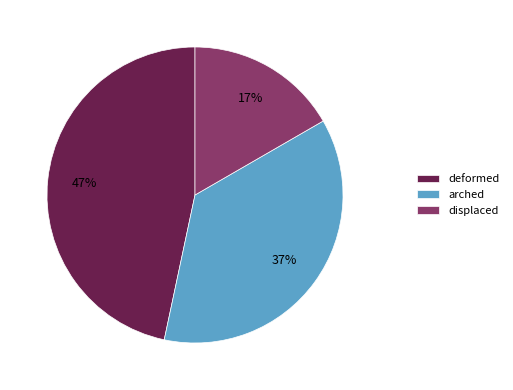

Count the number of slices in the pie.

3